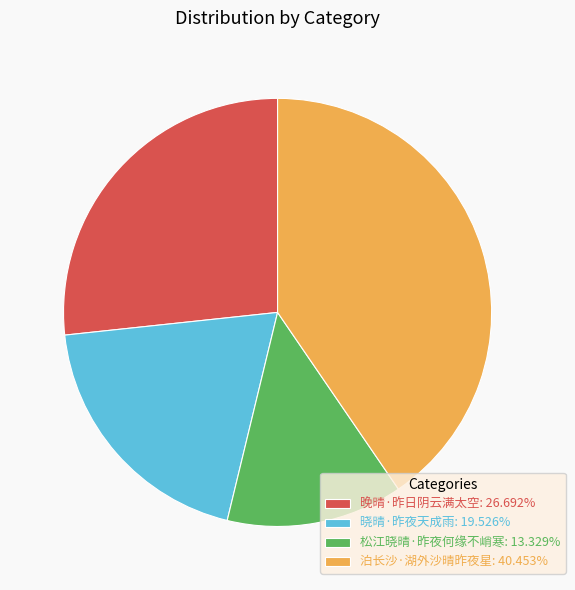

Does 晓晴·昨夜天成雨: 19.526% account for over 50% of the chart?

No